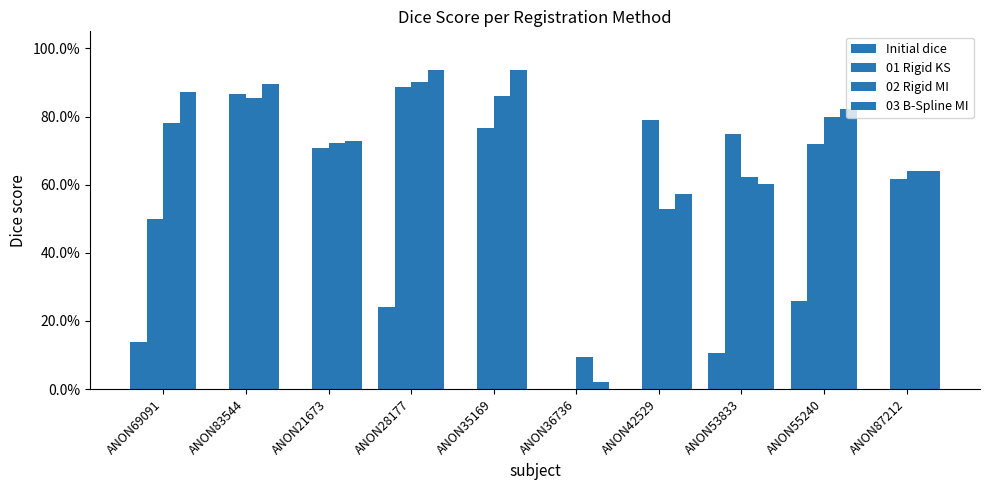

Is it true that Initial dice equals 0.1 at ANON28177?

False